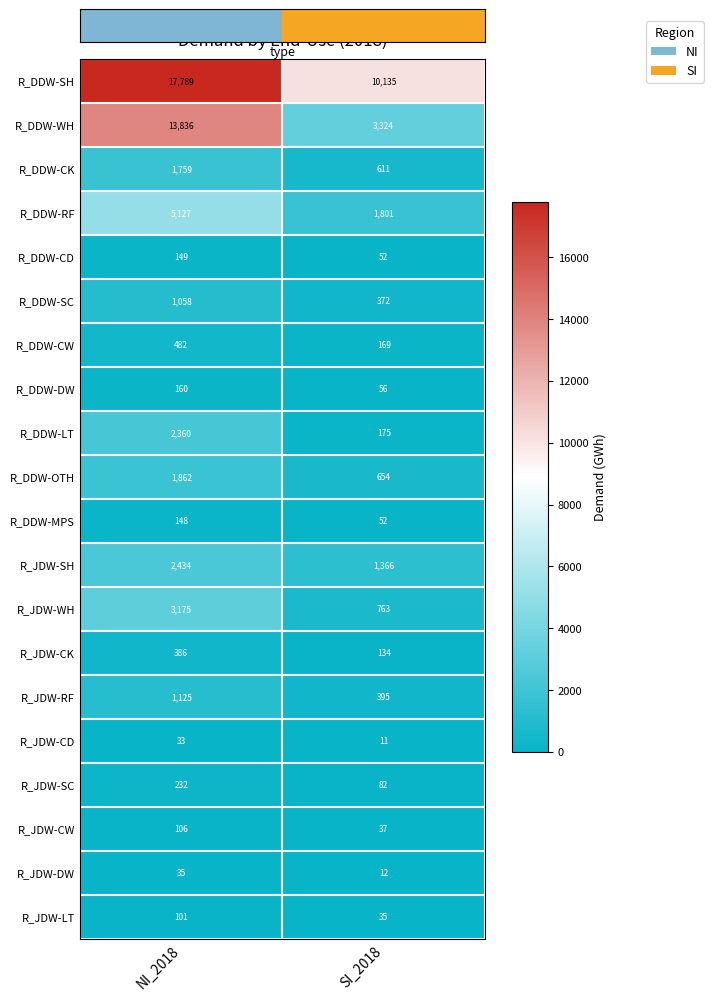

What value does the R_DDW-MPS series have at NI_2018, to the nearest 10?

150